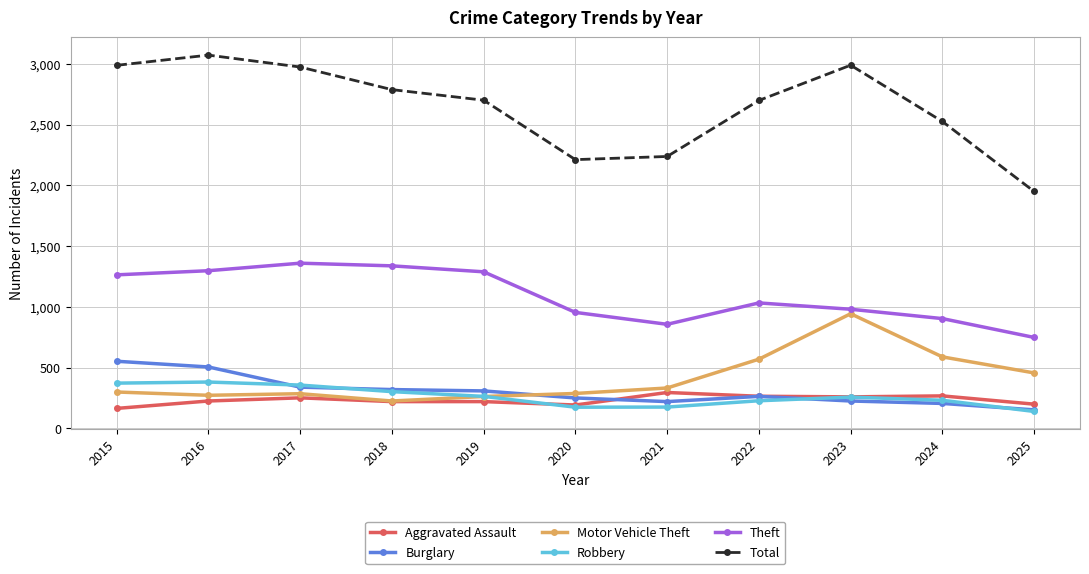

How many interior local valleys does the Theft series have?

1